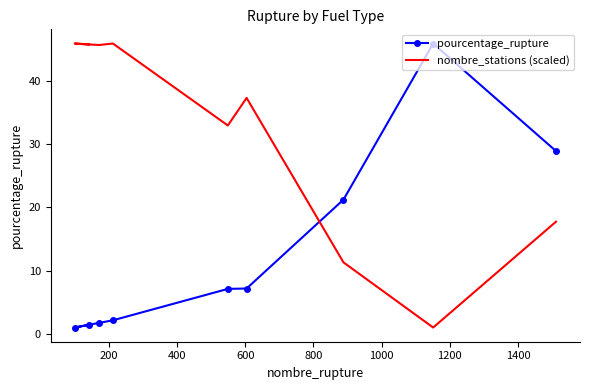

What is the average value of the nombre_stations (scaled) series?

31.5